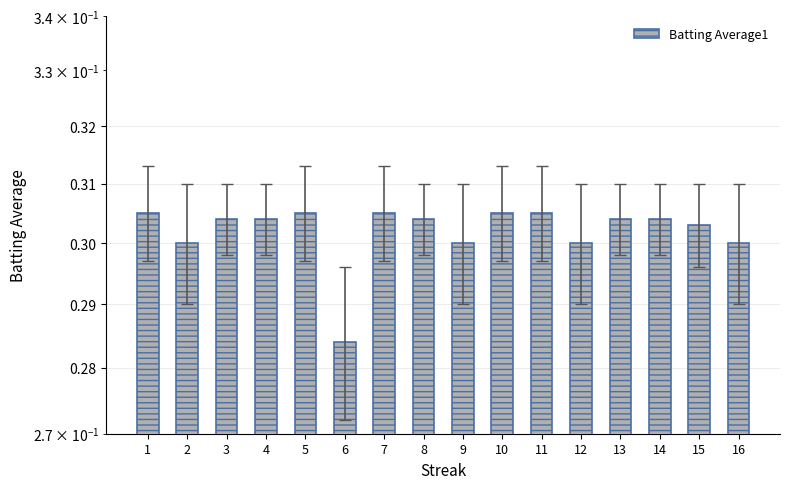

The value at 14 is 0.3. True or false?

True